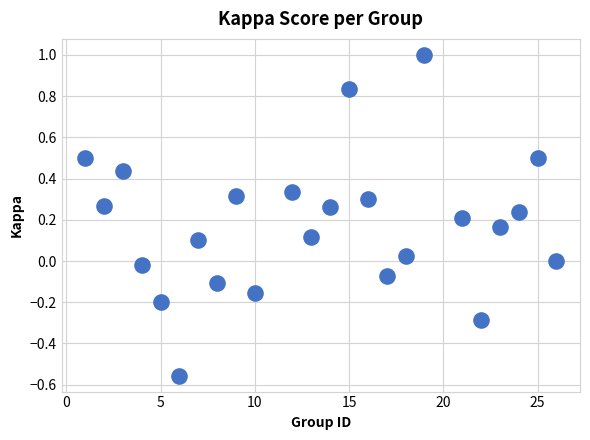

What is the range of X values (max minus min)?

25.0